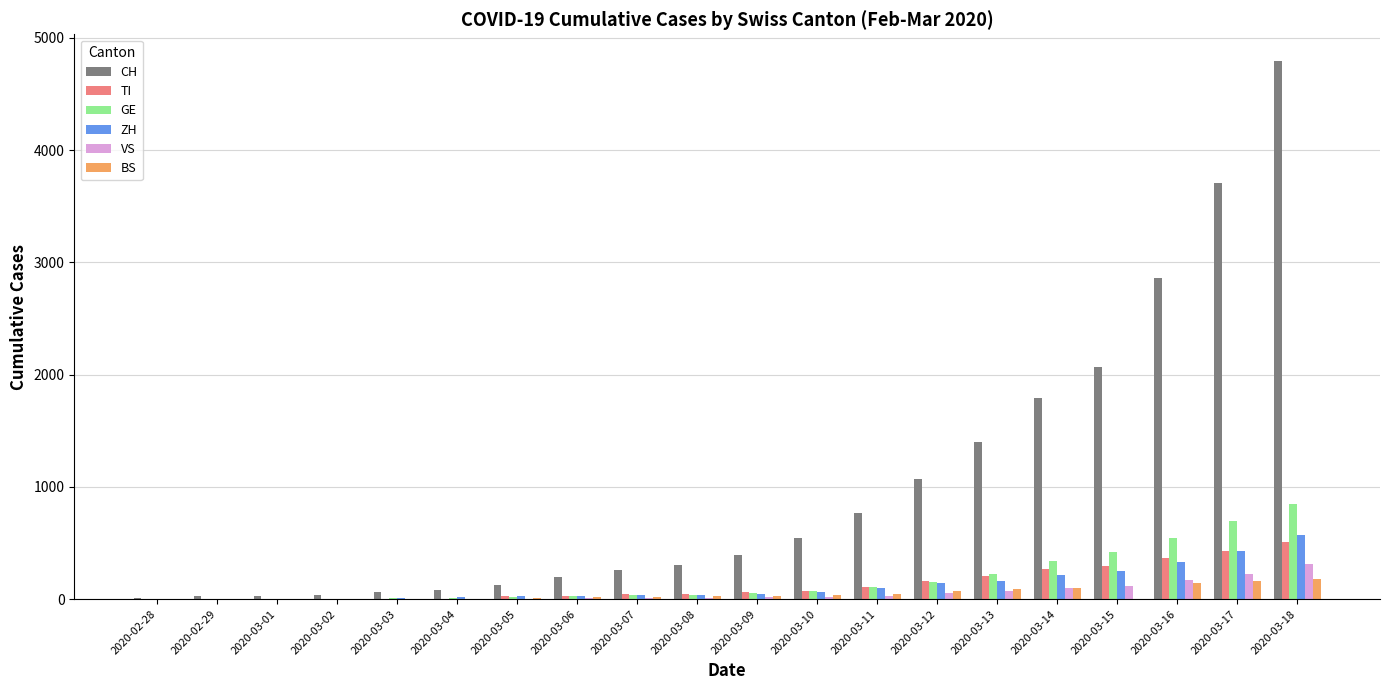

What is the sum of all CH values?

20537